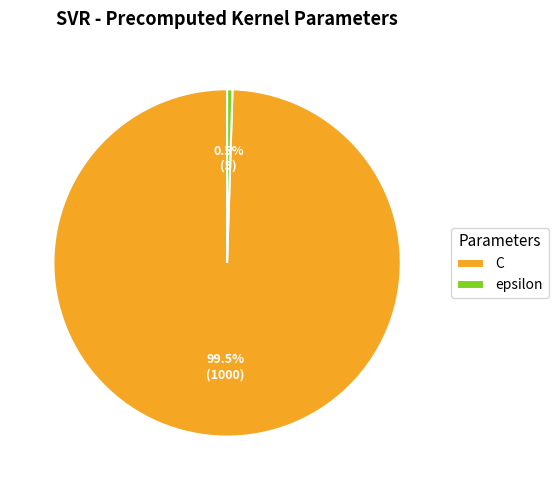

To the nearest percent, what is the difference between the epsilon and C slice percentages?

99%